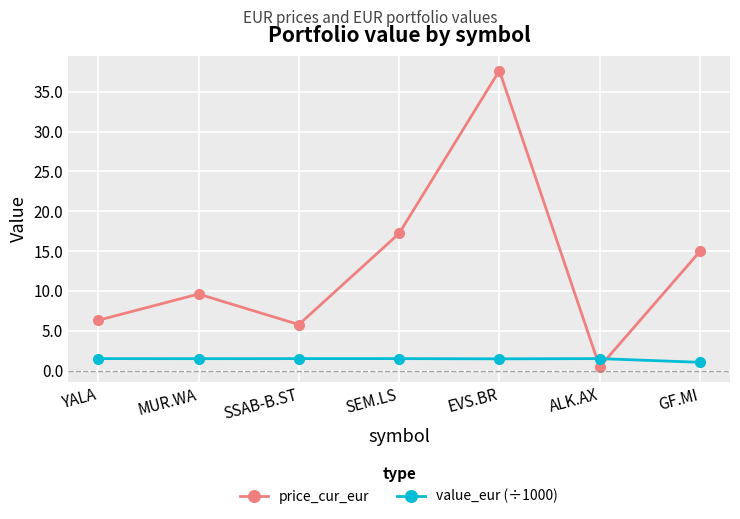

What position from the right is EVS.BR?

3